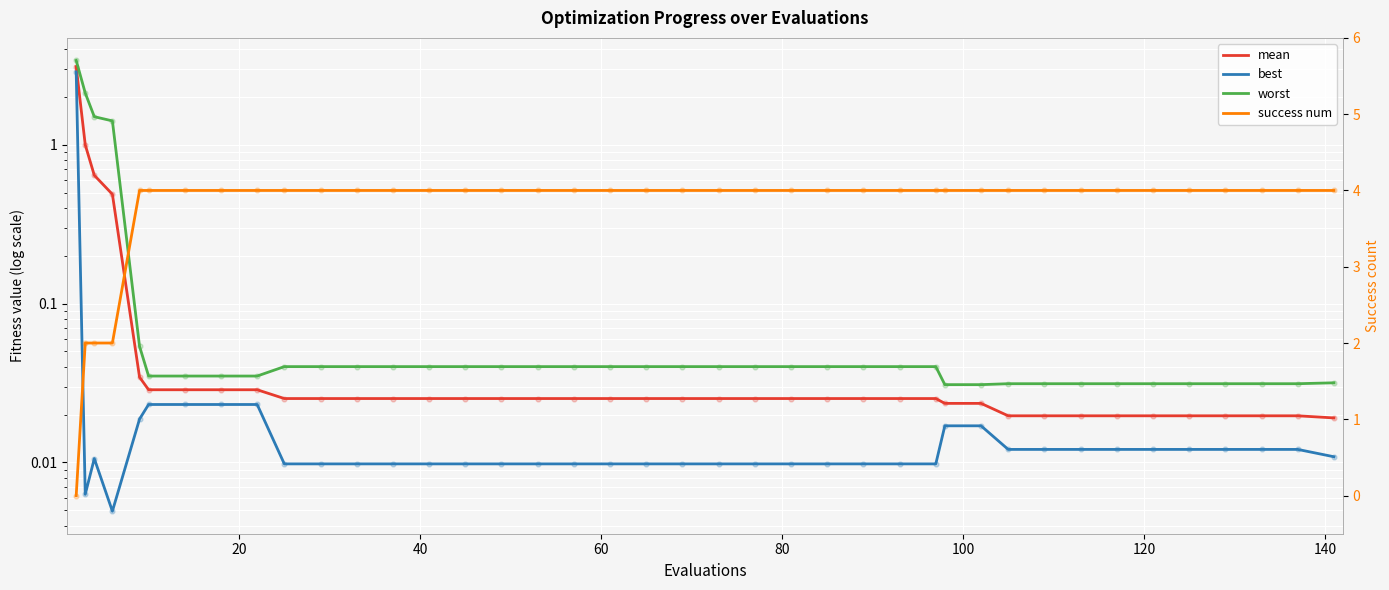

Which series has the largest total across all categories?

success num